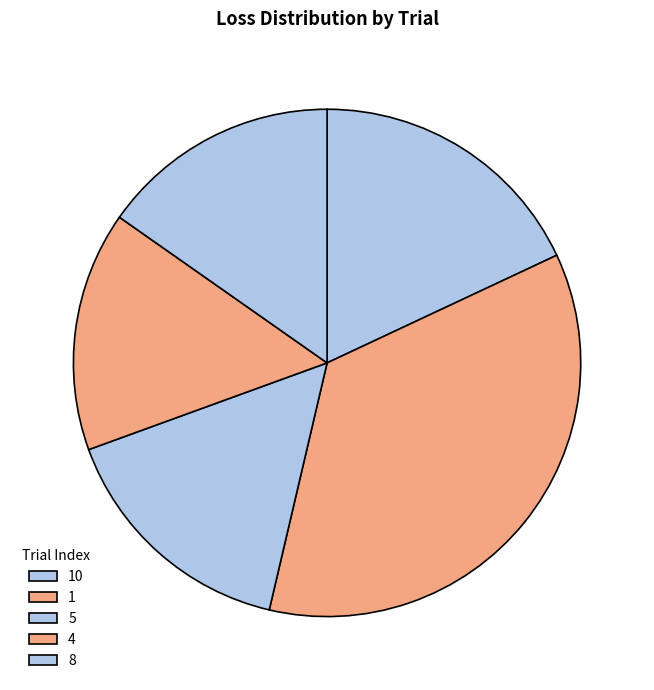

To the nearest percent, what portion does 10 represent?

18%